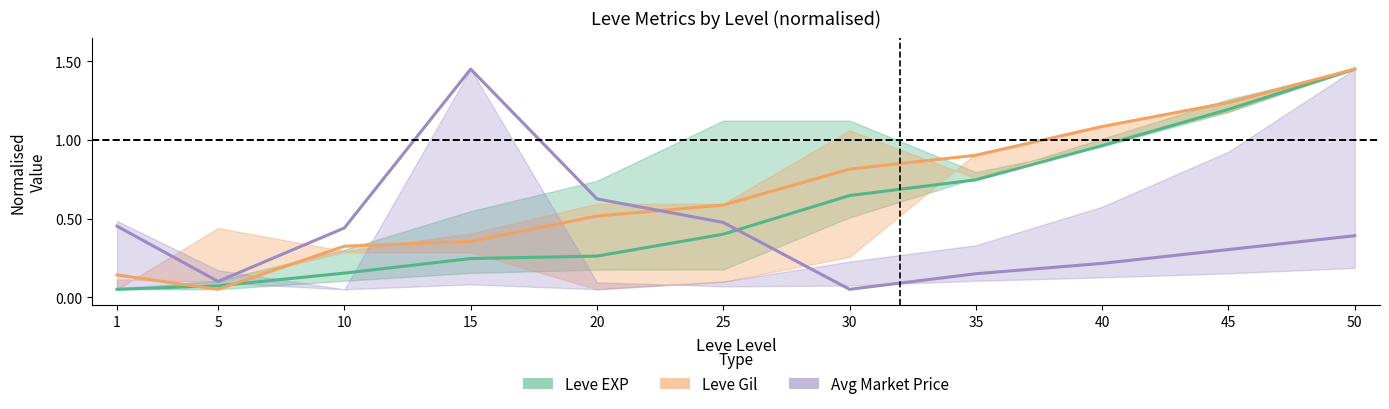

What is the difference between the maximum and second lowest values in the Leve EXP series?

1.4